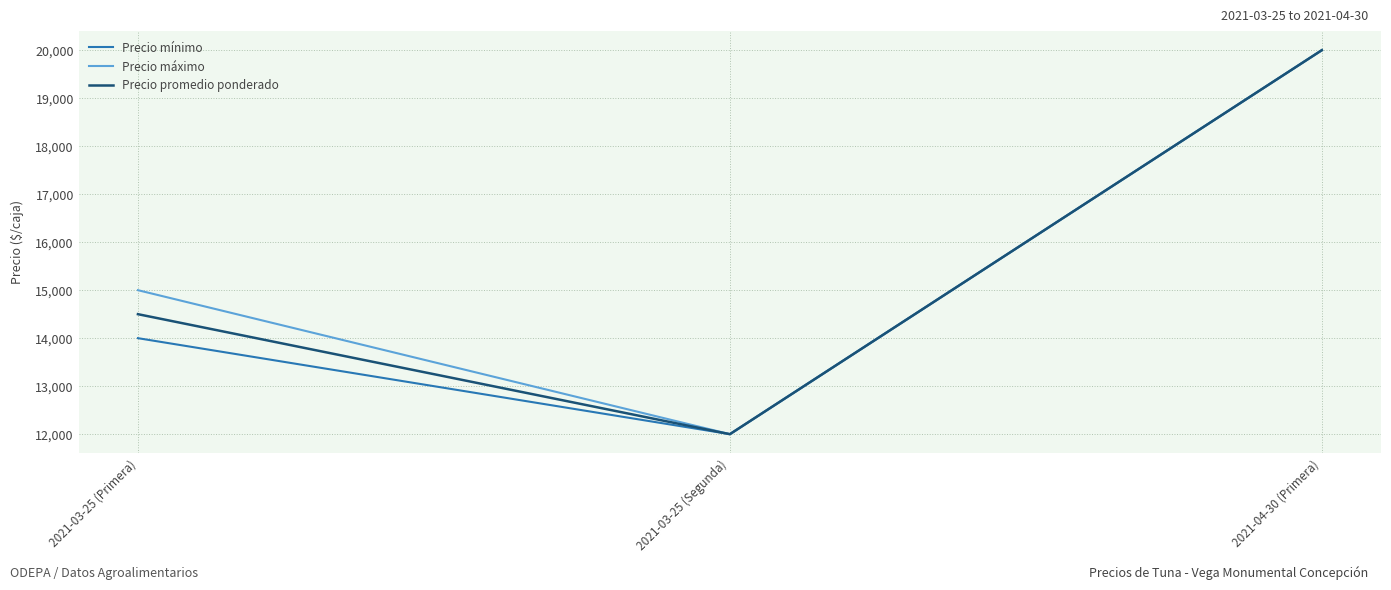

Reading left to right, transcribe all the data shown in this chart.

Precio mínimo: 14000	12000	20000
Precio máximo: 15000	12000	20000
Precio promedio ponderado: 14500	12000	20000